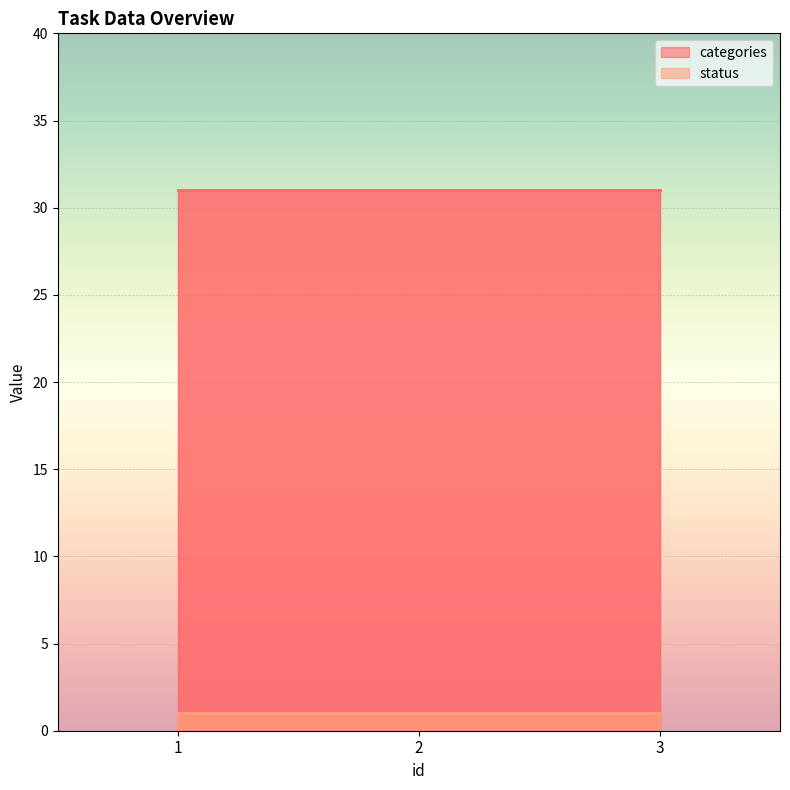

Which series has the largest range (max minus min)?

categories